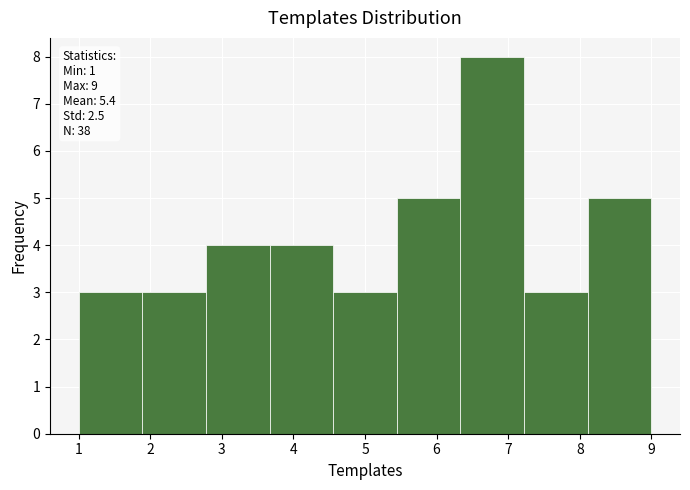

Which range on the x-axis has the tallest bar?

6.3 to 7.2